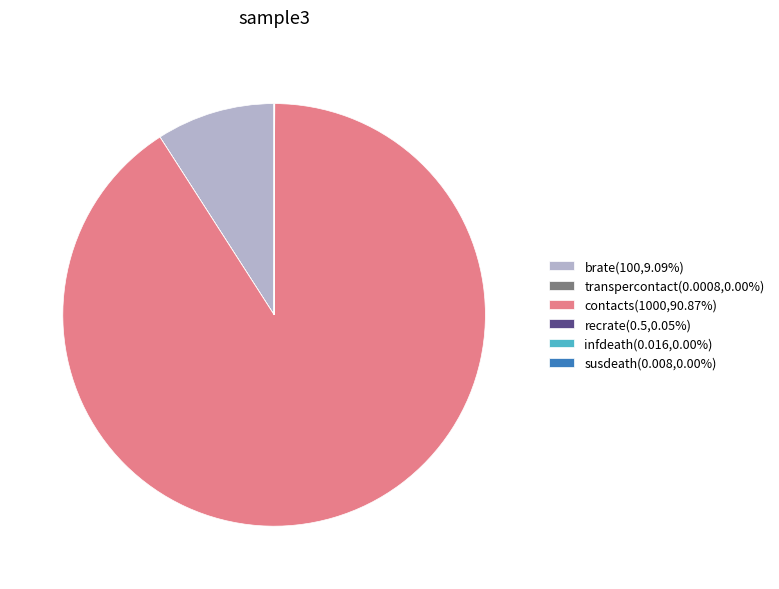

Is there a majority slice in this chart?

Yes